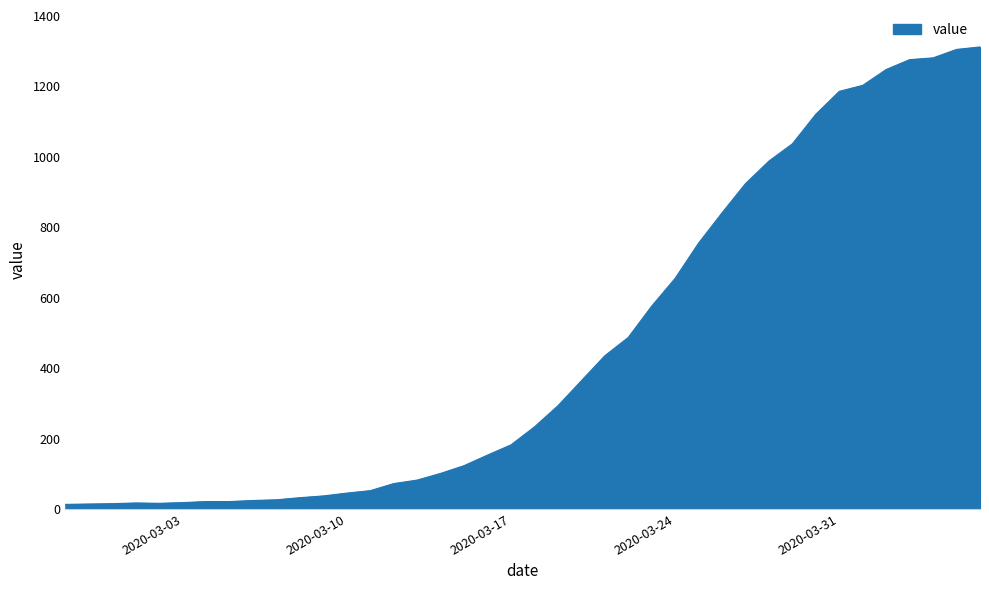

What is the maximum value shown in the chart?

1312